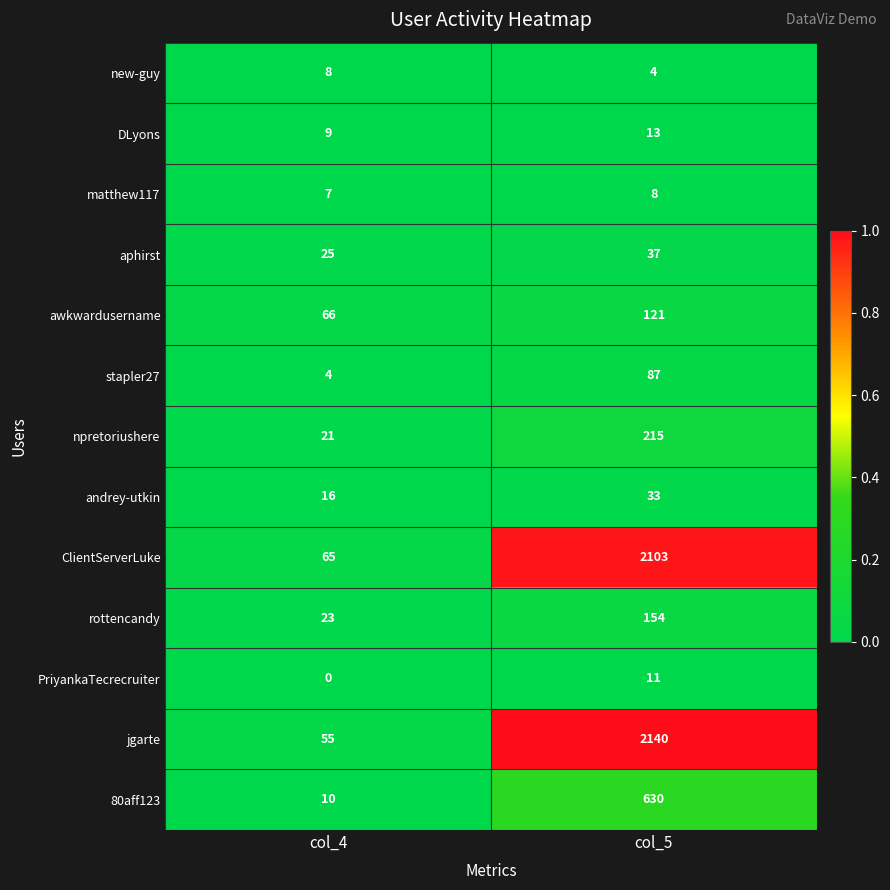

The value of npretoriushere at col_5 is 215. True or false?

True